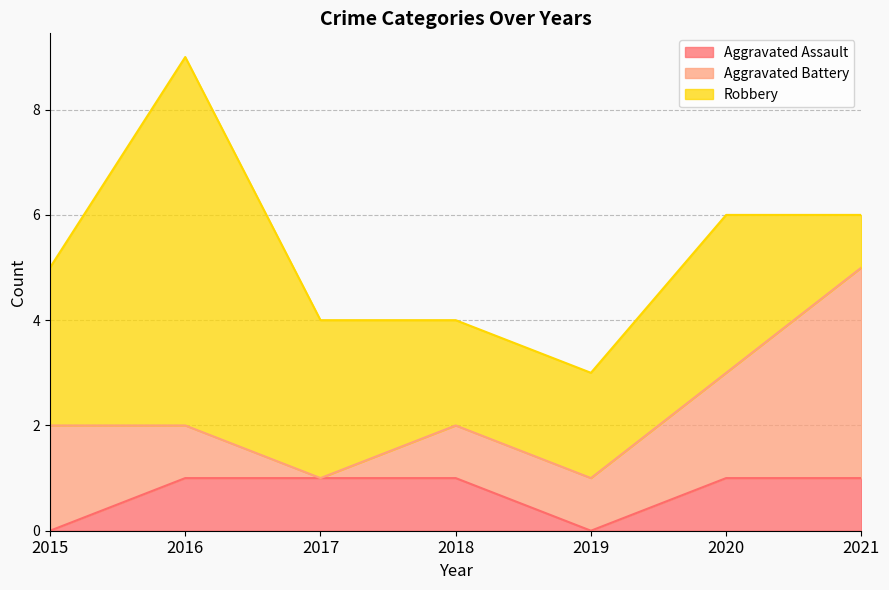

True or false: Aggravated Battery has a value of 1 at 2018.

True